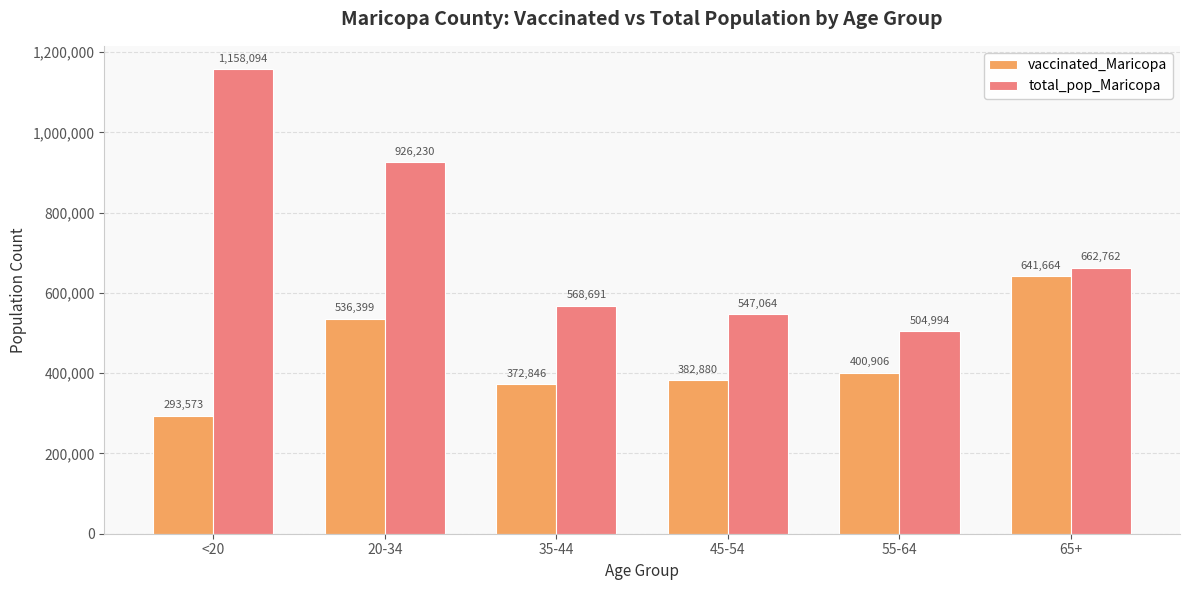

What value does the vaccinated_Maricopa series have at 65+, to the nearest 10?

641660